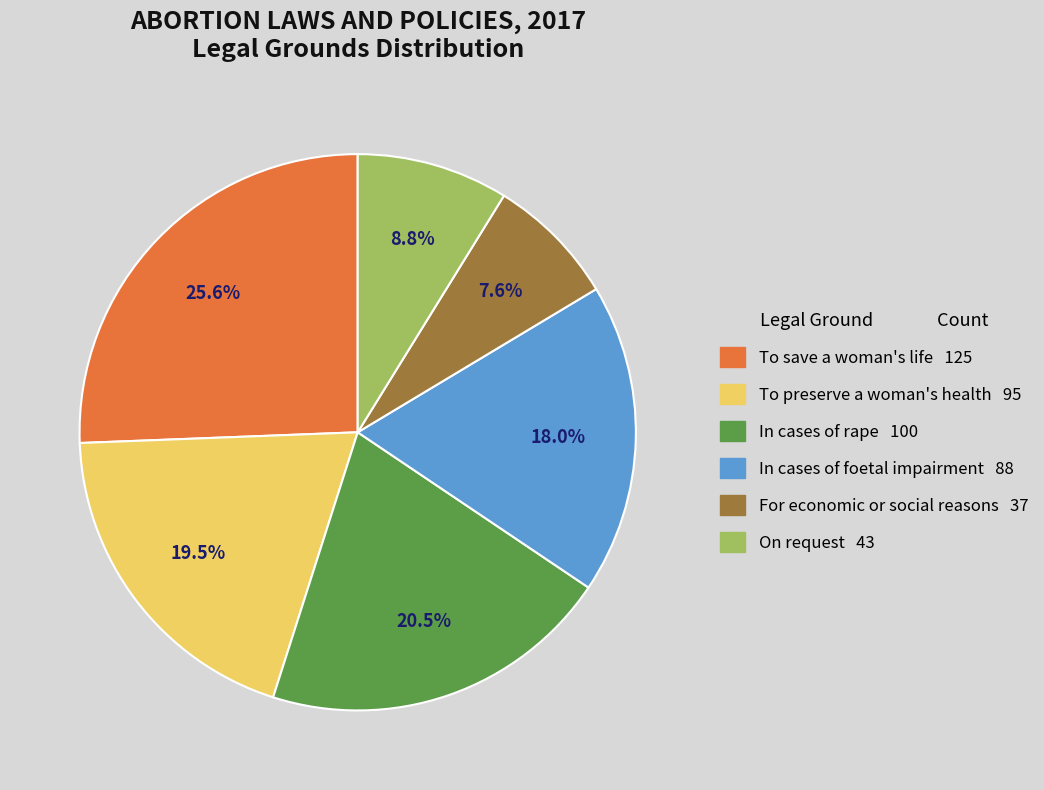

What percentage is the On request slice, to the nearest percent?

9%